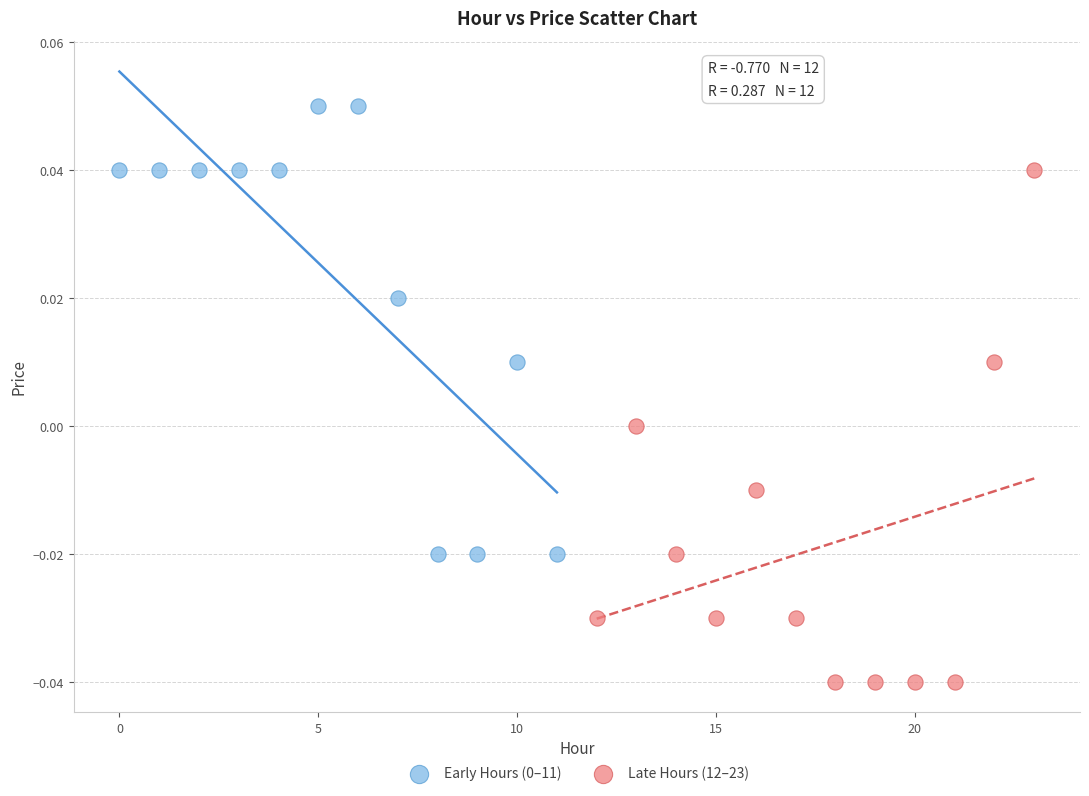

Which series has the widest spread of Y values?

Late Hours (12–23)